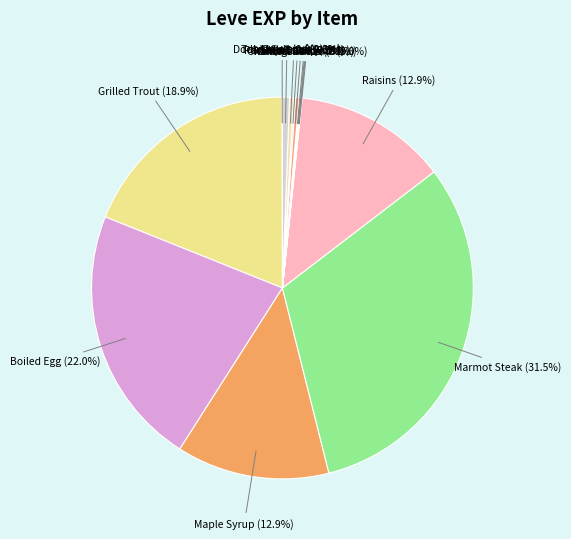

Which category has the biggest portion of the pie?

Marmot Steak